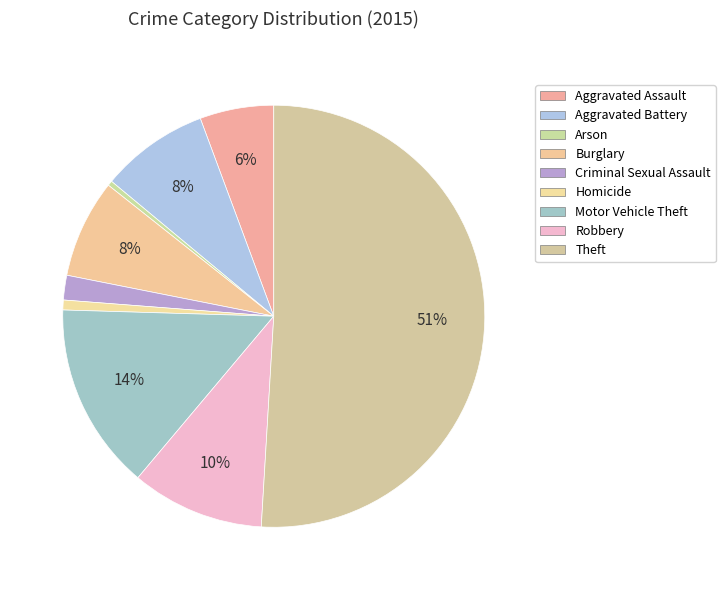

What percentage is the Robbery slice, to the nearest percent?

10%